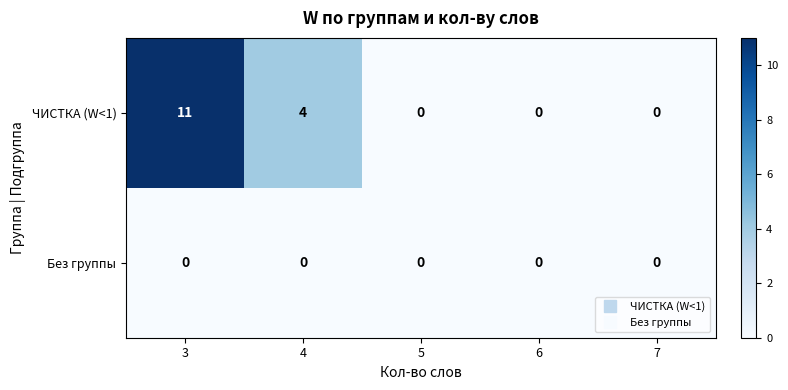

Reading left to right, transcribe all the data shown in this chart.

ЧИСТКА (W<1): 3=11	4=4	5=0	6=0	7=0
Без группы: 3=0	4=0	5=0	6=0	7=0